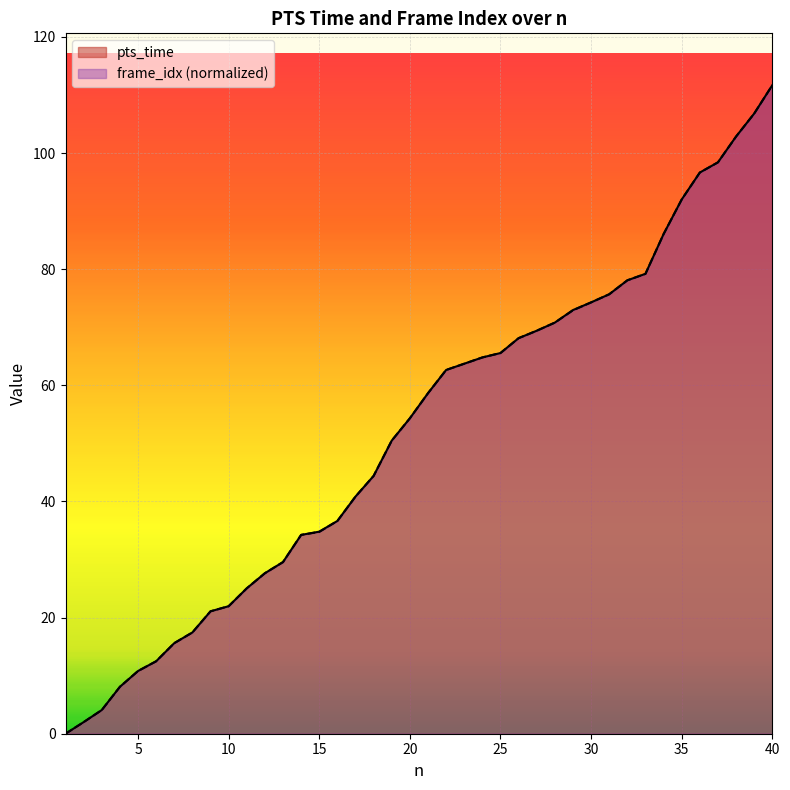

Where is frame_idx nearest to the value 55?

20